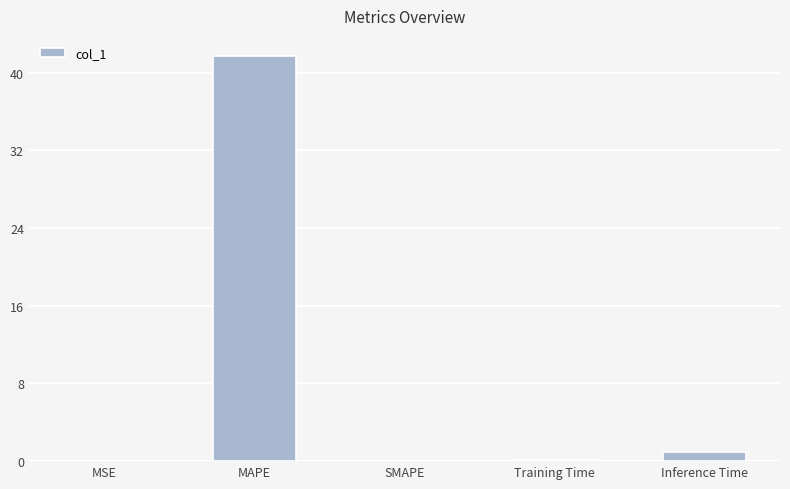

Read the value at Training Time.

0.1